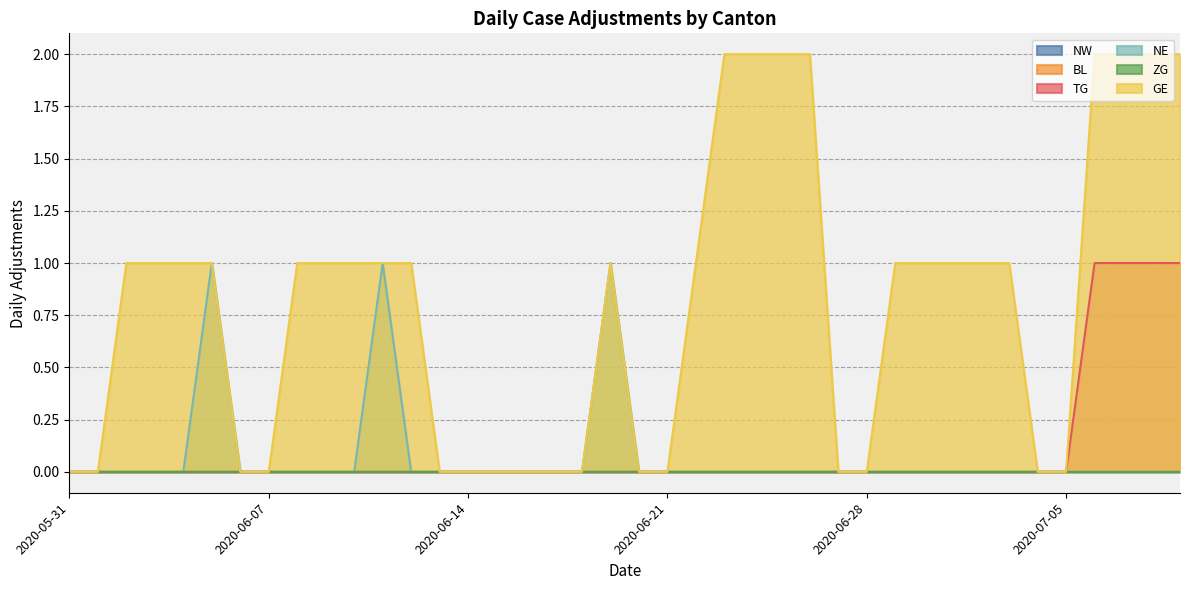

True or false: NE has a value of 0 at 2020-07-06.

True